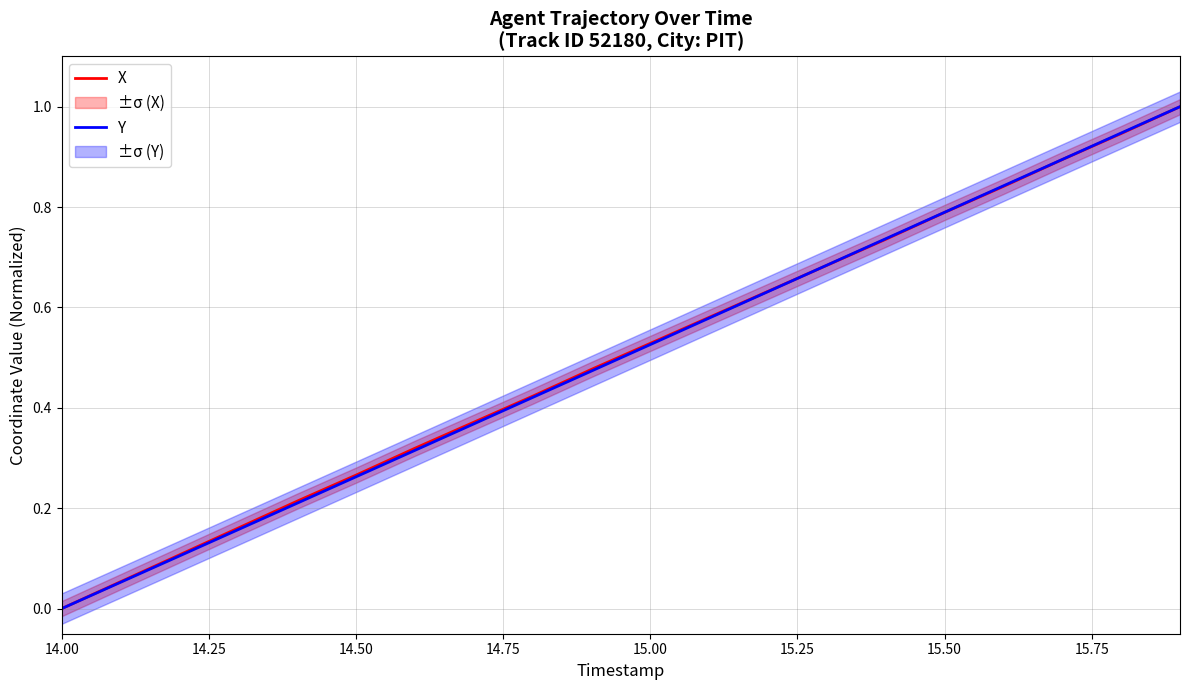

At which label does Y reach its minimum?

14.00